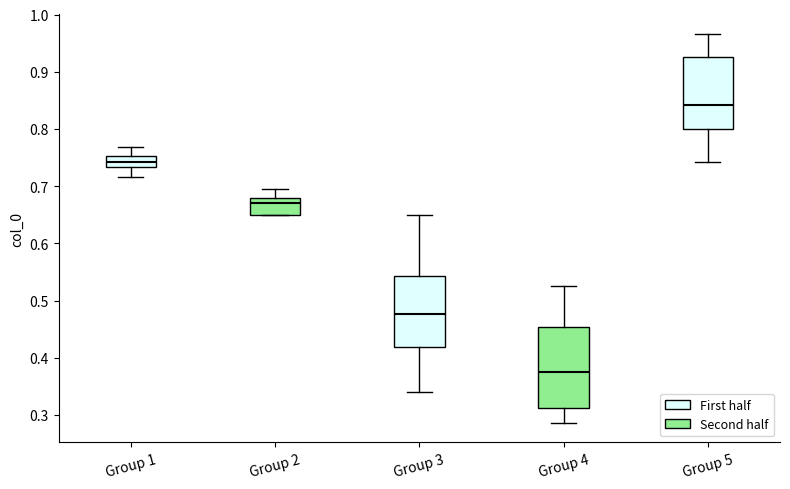

Which box has the lowest median line?

Group 4